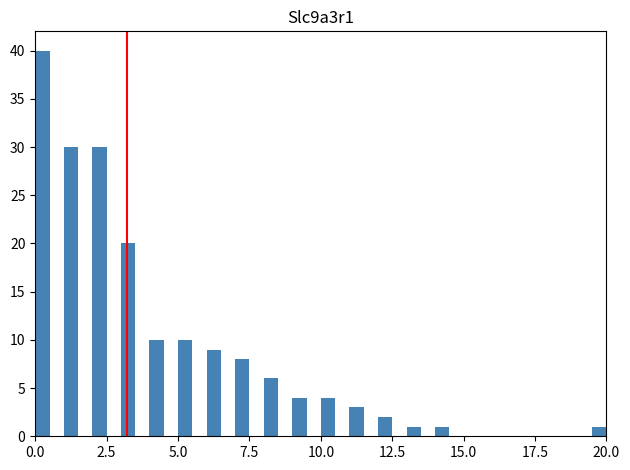

Around what value on the x-axis is the tallest bar? Give the approximate position of its centre, as read against the axis.

0.5